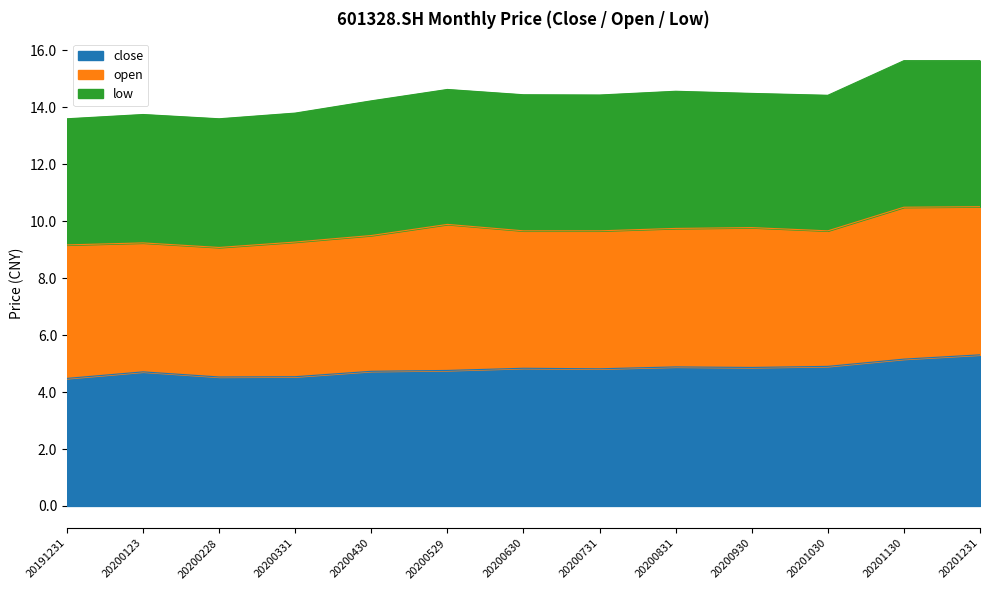

Where is close nearest to the value 4?

20191231